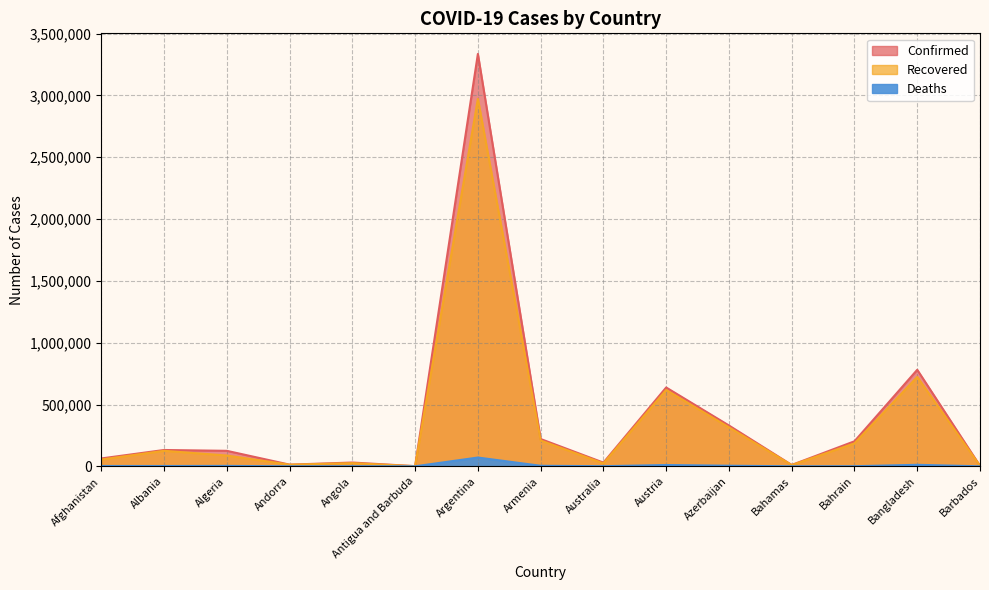

Is the value of Confirmed at Armenia greater than the value of Deaths at Australia?

Yes